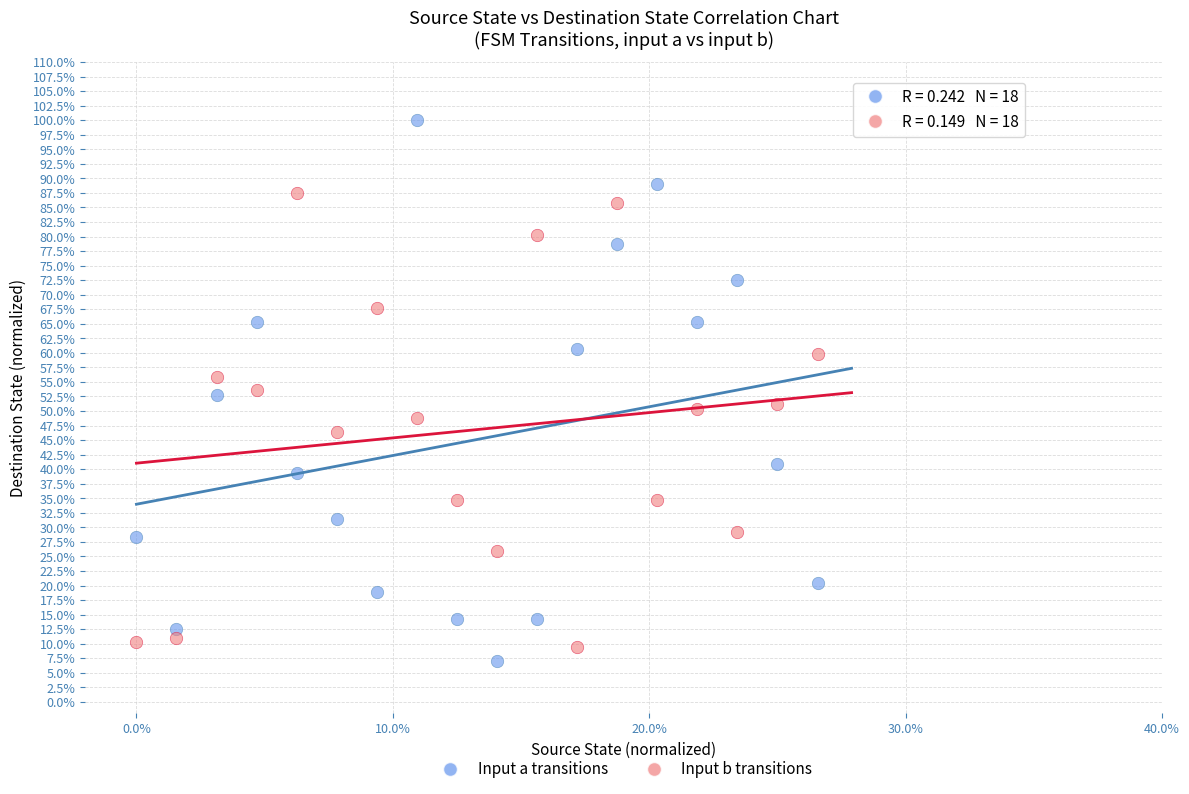

What are all the series names shown in the legend?

Input a transitions, Input b transitions